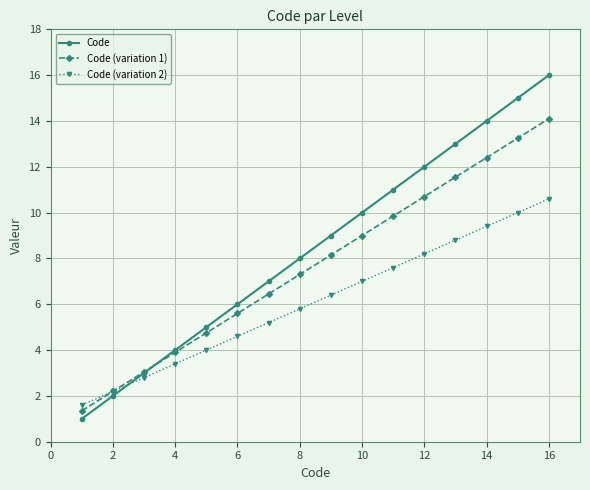

Which series has the largest range (max minus min)?

Code